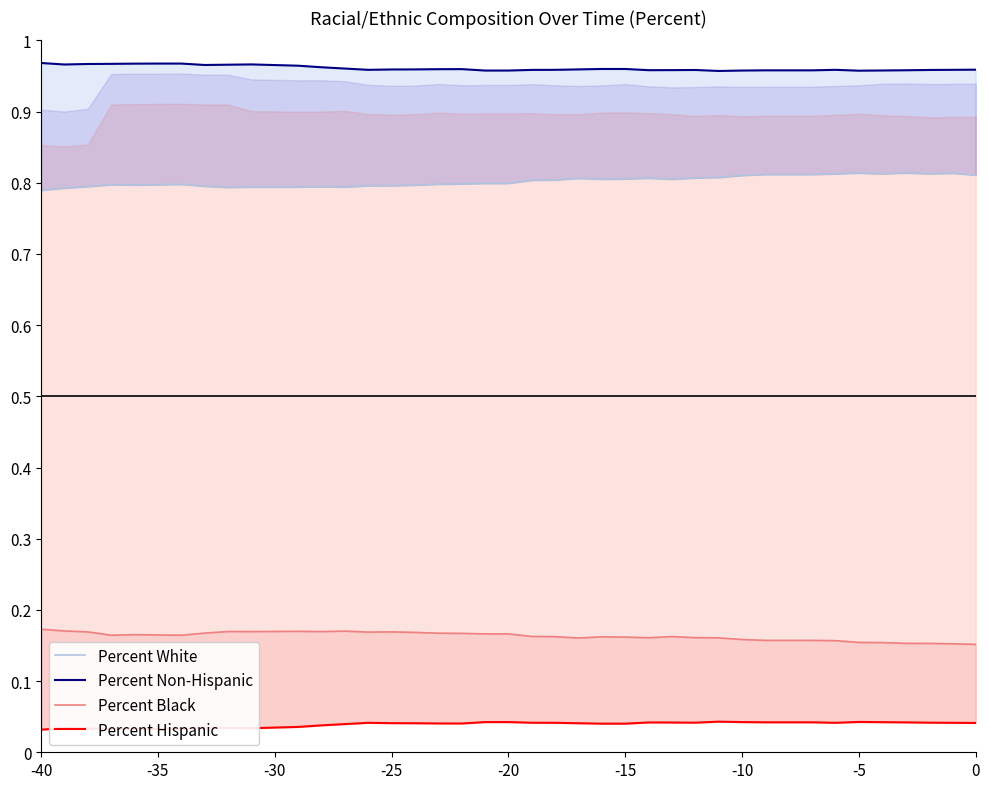

What is the greatest value displayed?

1.0